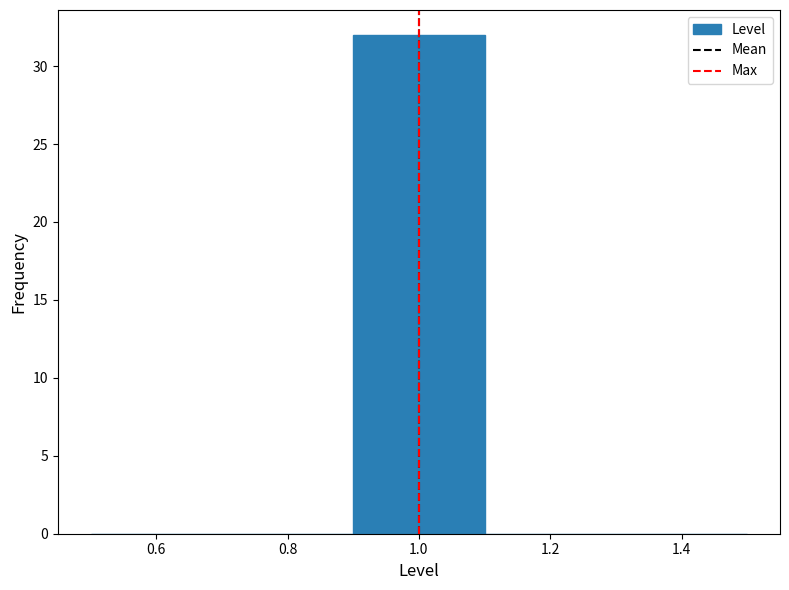

Which range on the x-axis has the tallest bar?

0.9 to 1.1